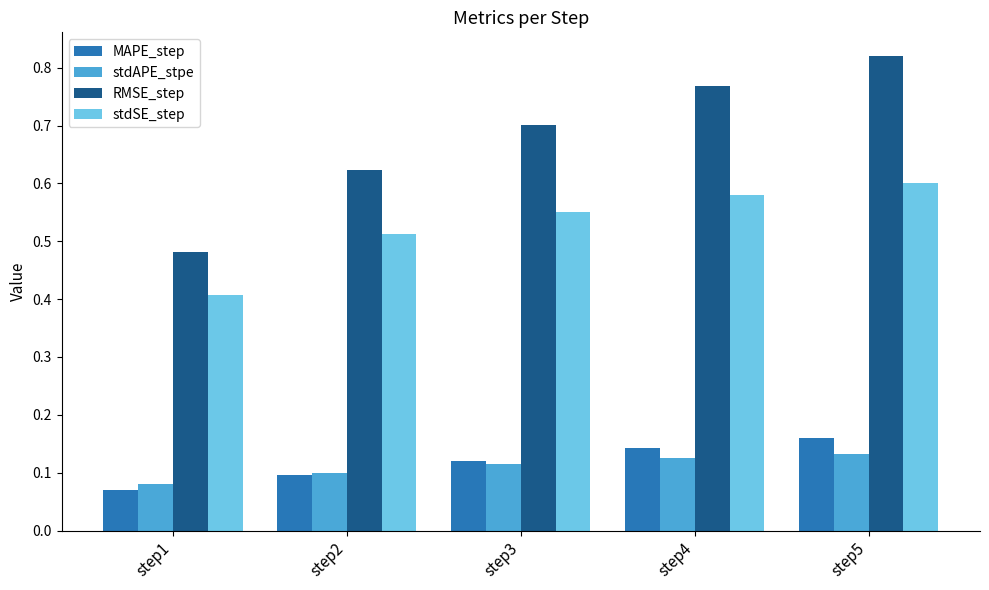

At step5, list the series in order from largest to smallest.

RMSE_step, stdSE_step, MAPE_step, stdAPE_stpe